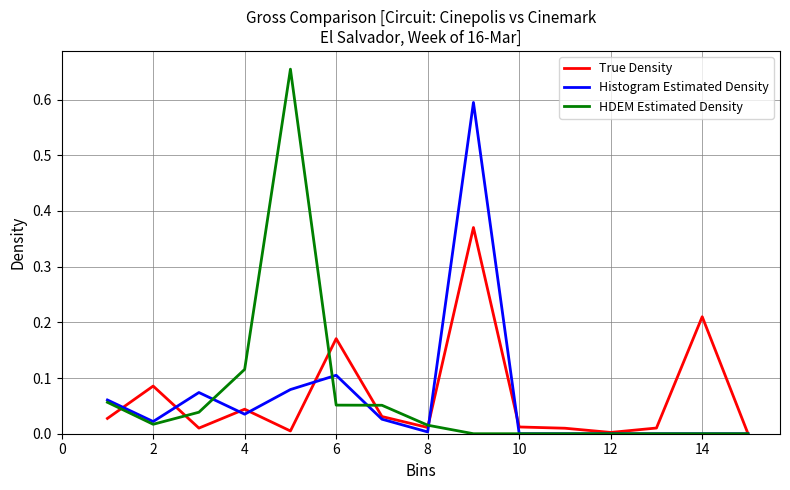

Which series has the widest spread of values?

HDEM Estimated Density